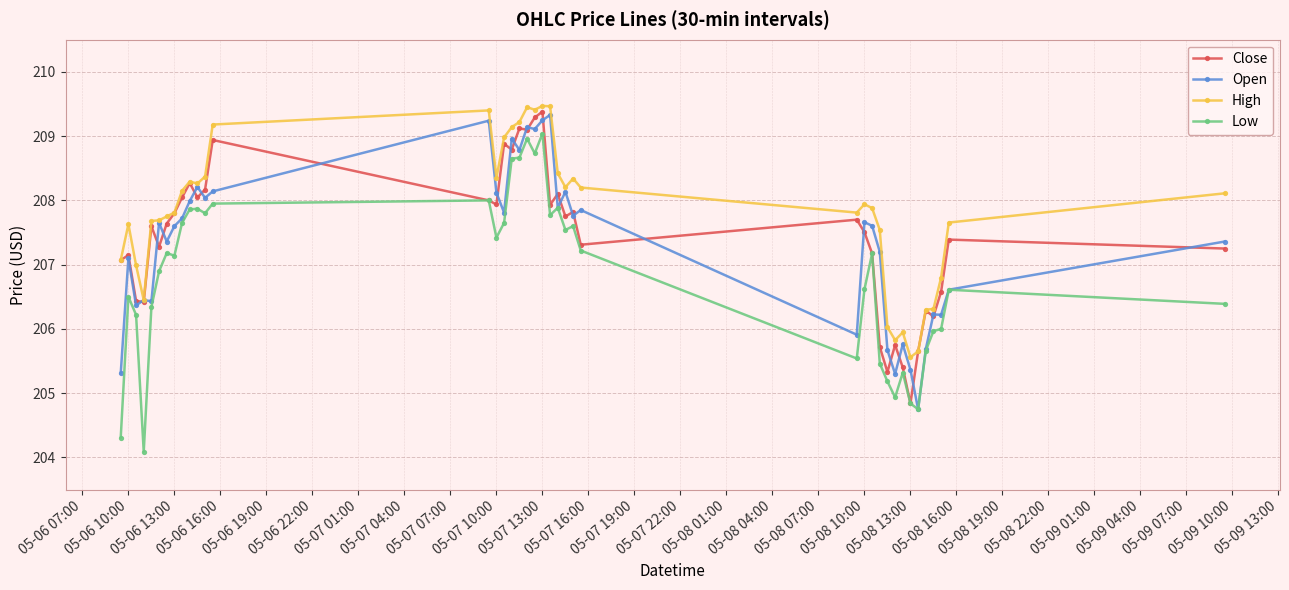

At how many categories does at least one series exceed 204?

40